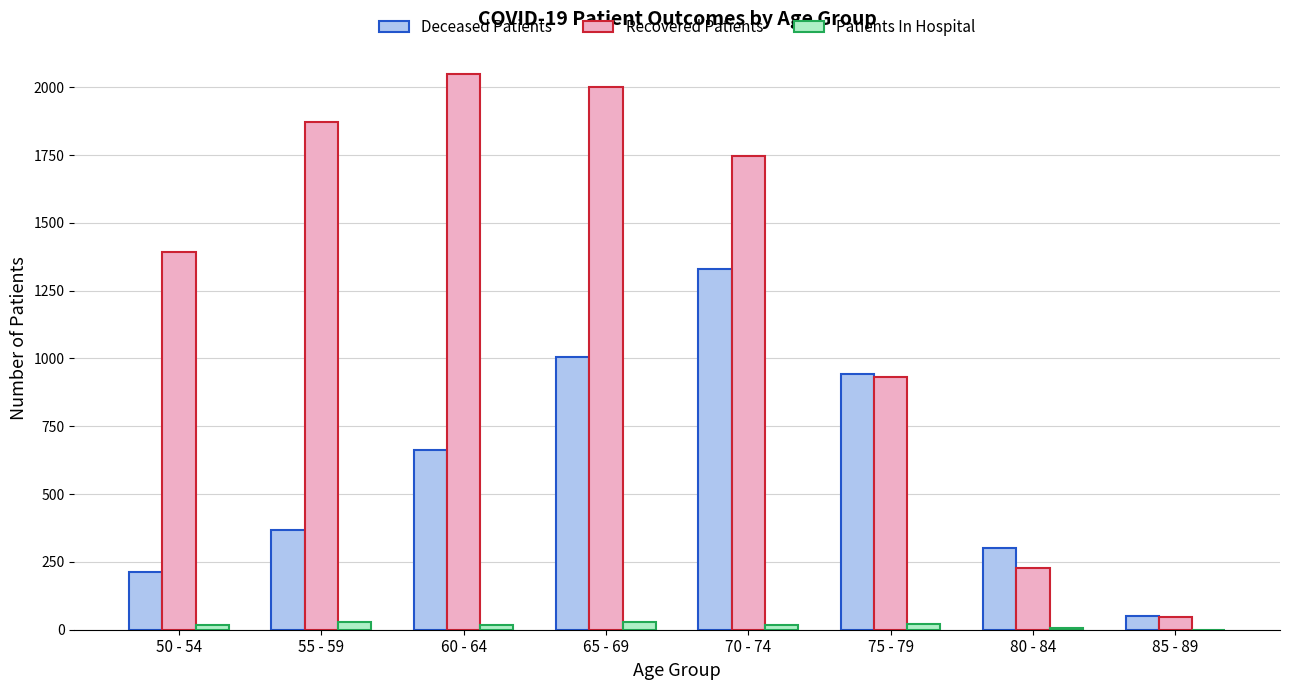

What is the maximum value shown in the chart?

2050